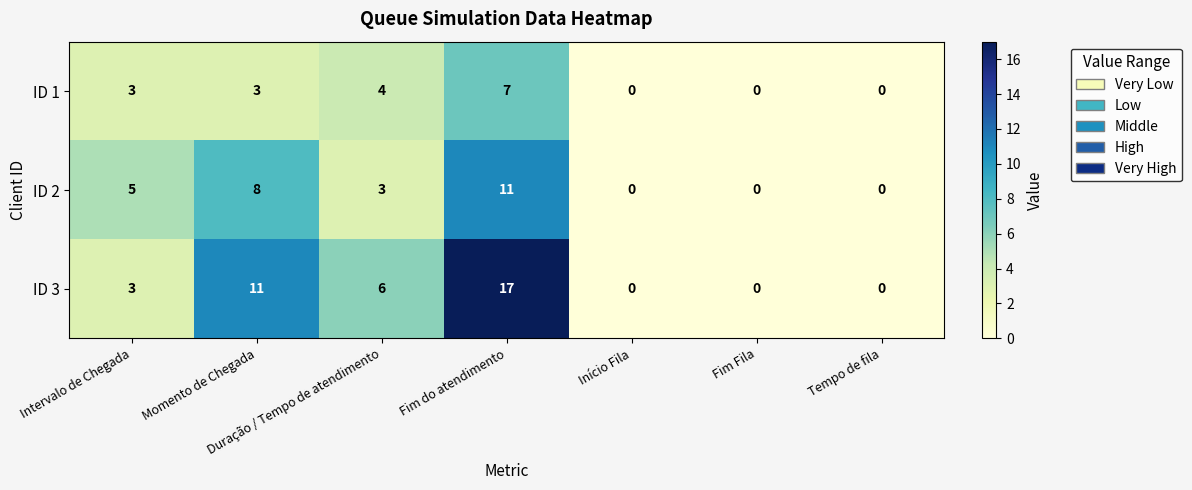

What is the difference between the ID 1 values at Início Fila and Duração / Tempo de atendimento?

4